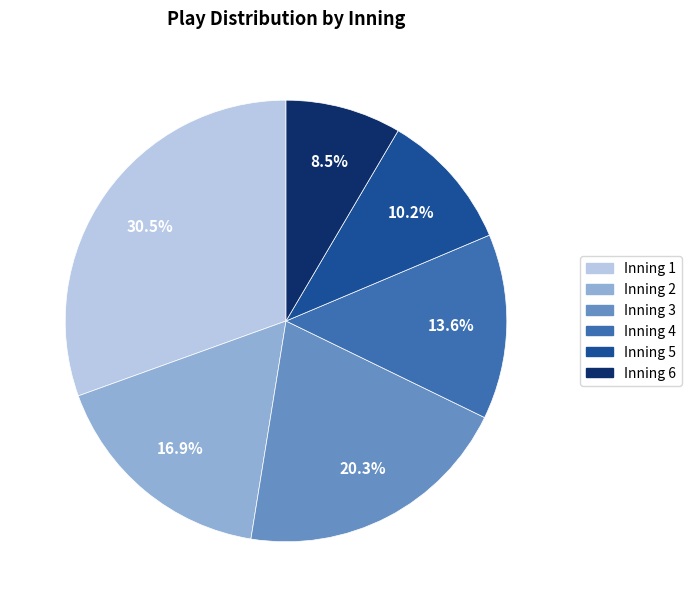

How many segments does this pie chart have?

6